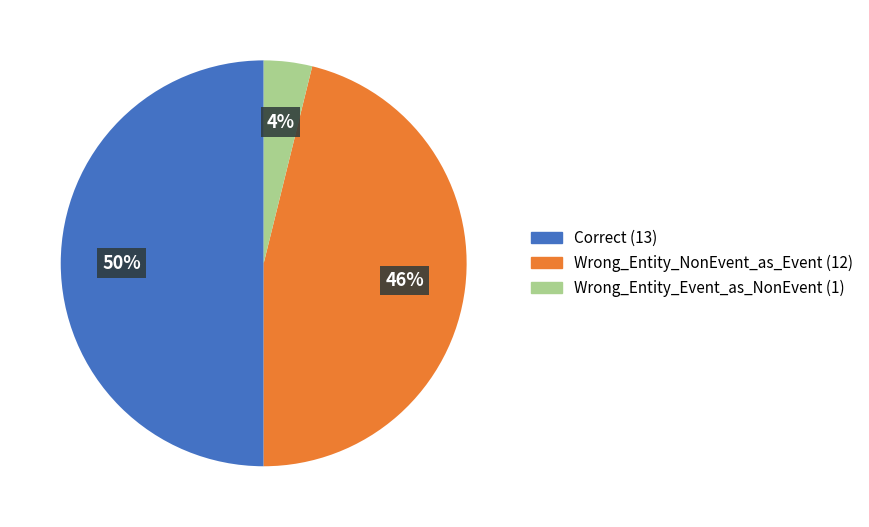

To the nearest percent, what is the difference between the largest and smallest slice percentages?

46%